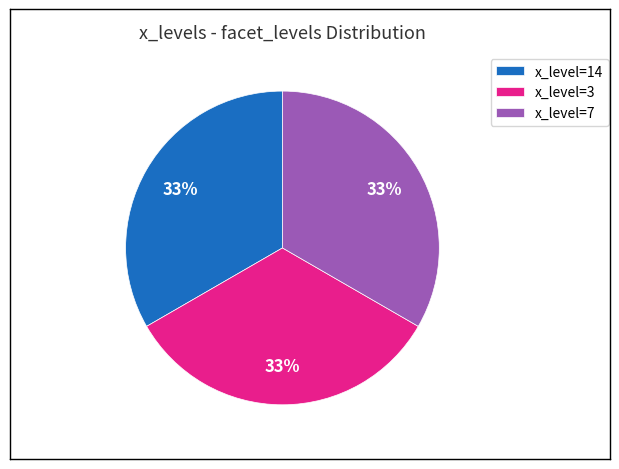

How many segments does this pie chart have?

3